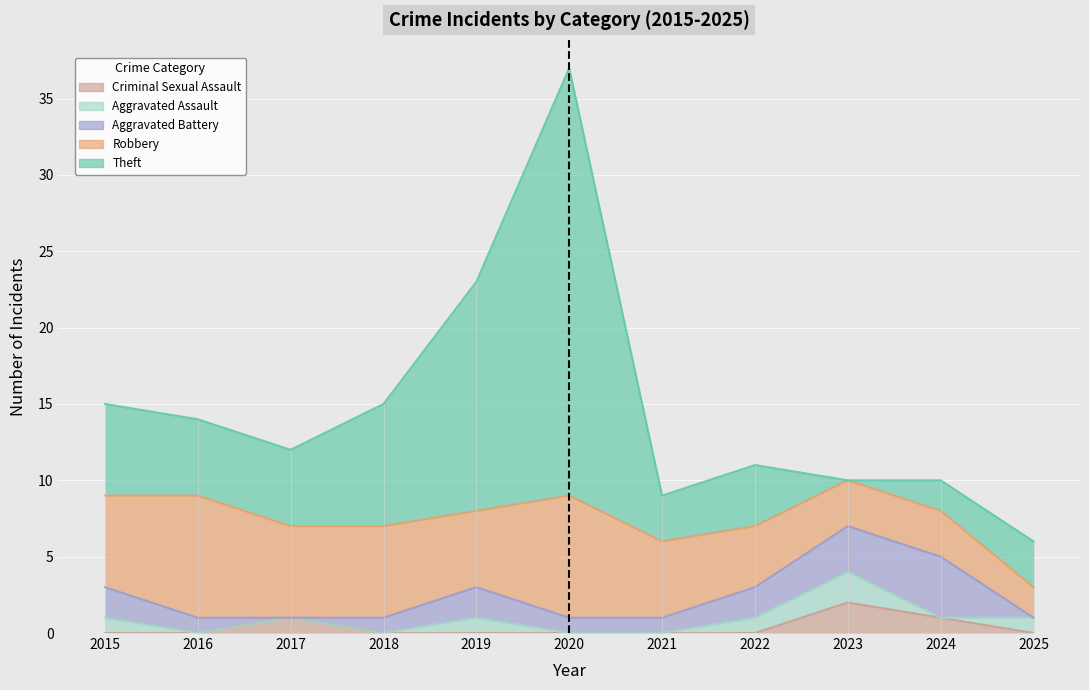

At which label is Theft closest to 14?

2019